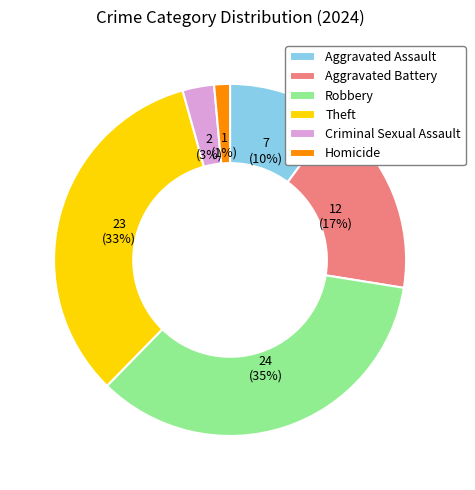

To the nearest percent, what is the average slice percentage?

17%